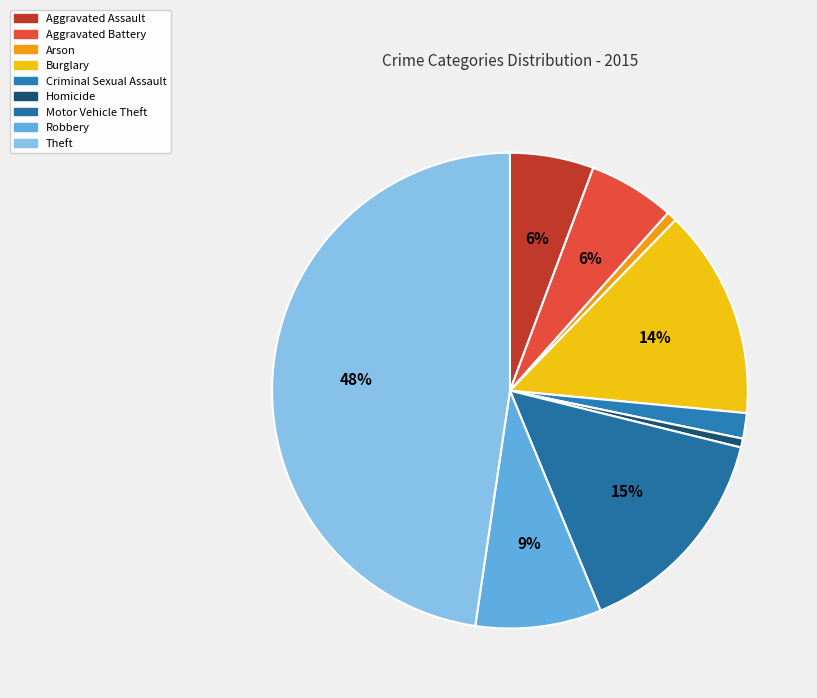

To the nearest percent, what is the difference between the largest and smallest slice percentages?

47%